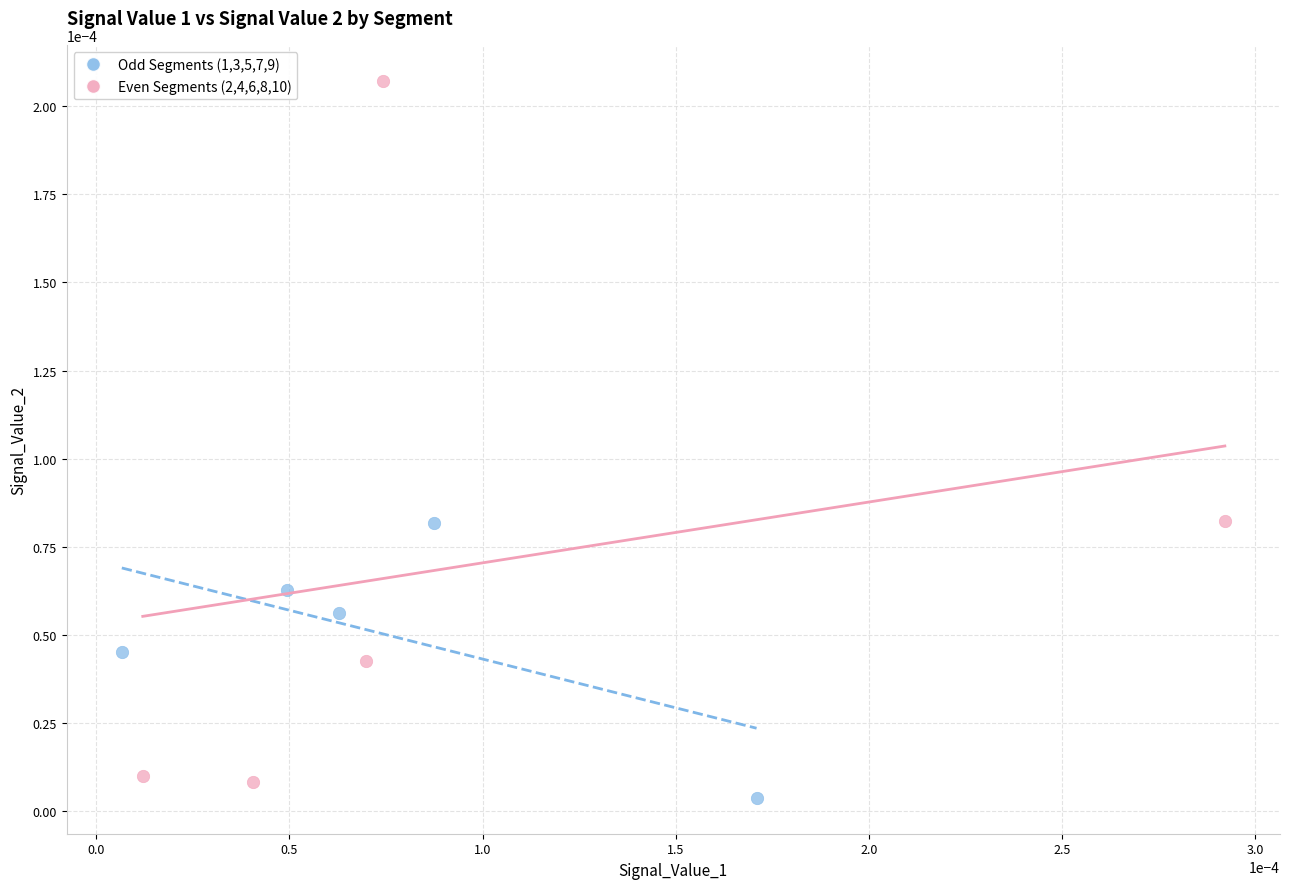

Which series contains the highest Y value?

Even Segments (2,4,6,8,10)